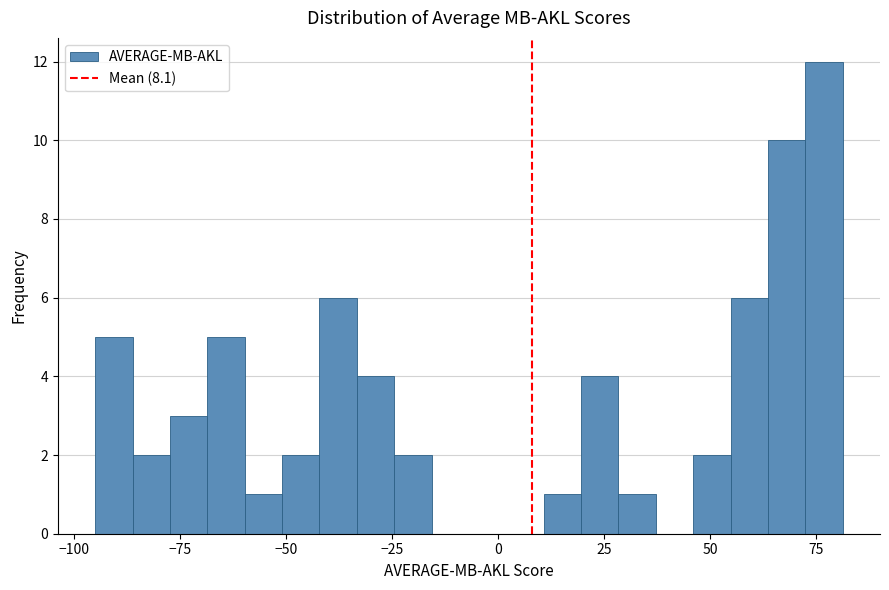

Around what value on the x-axis is the tallest bar? Give the approximate position of its centre, as read against the axis.

75